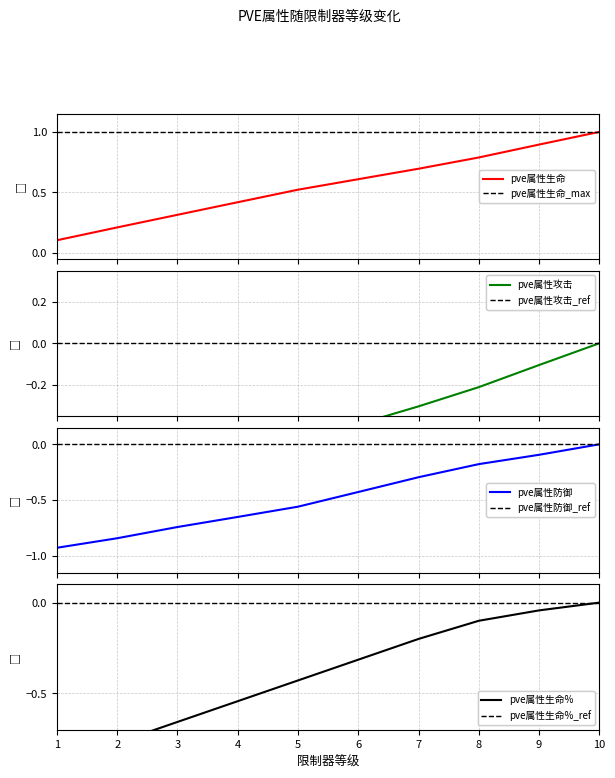

True or false: pve属性生命 has more than 1 interior local peaks.

False